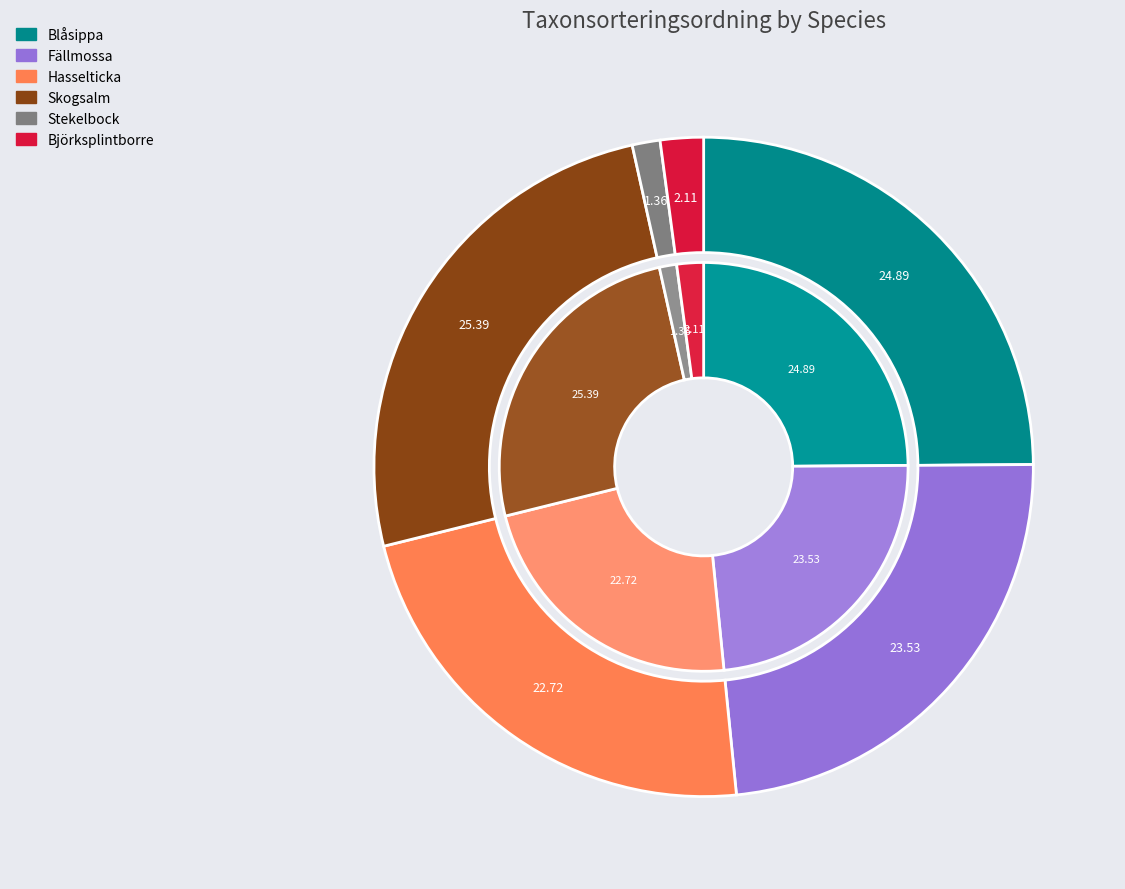

Which slice is the smallest?

Stekelbock